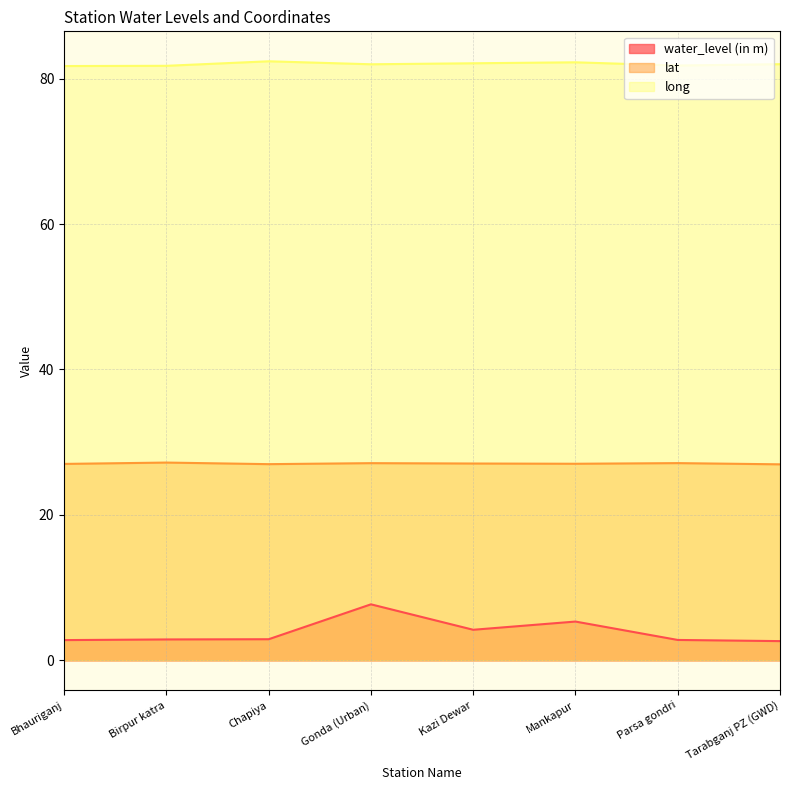

True or false: long has a value of 82.0 at Gonda (Urban).

True